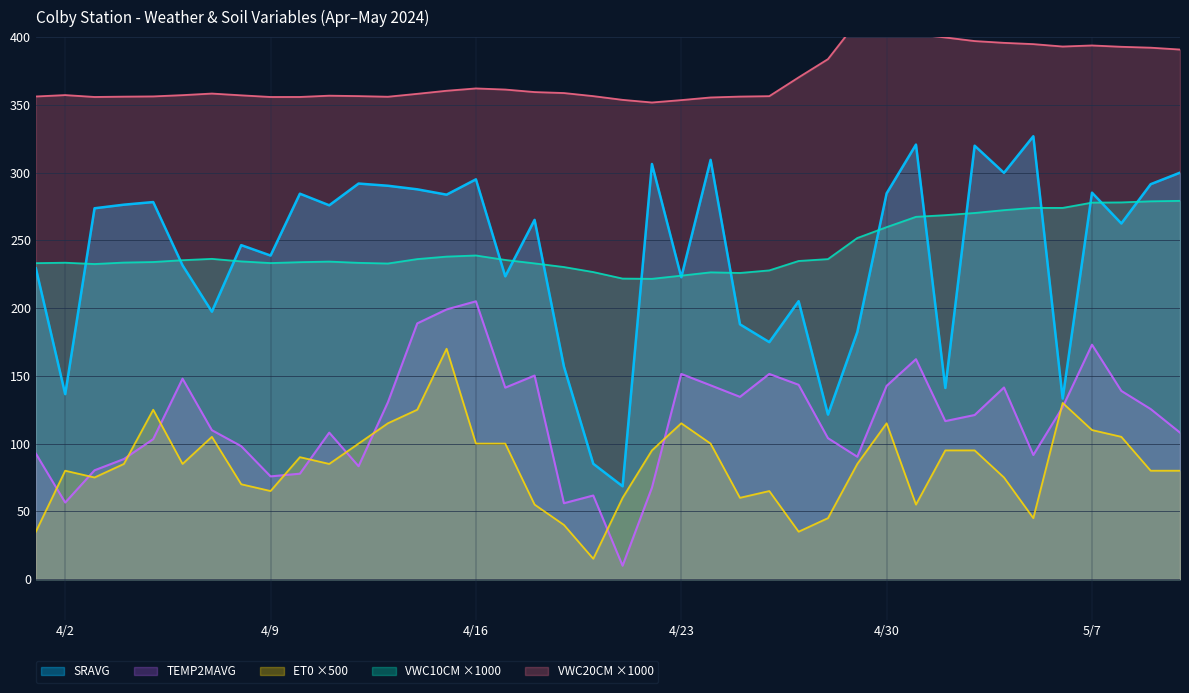

What is the value of the ET0 point at the 8th from the left?

70.0